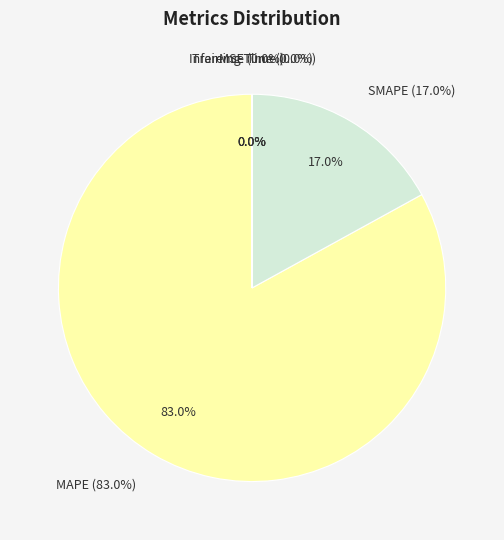

What percentage is NOT represented by SMAPE?

83.0%